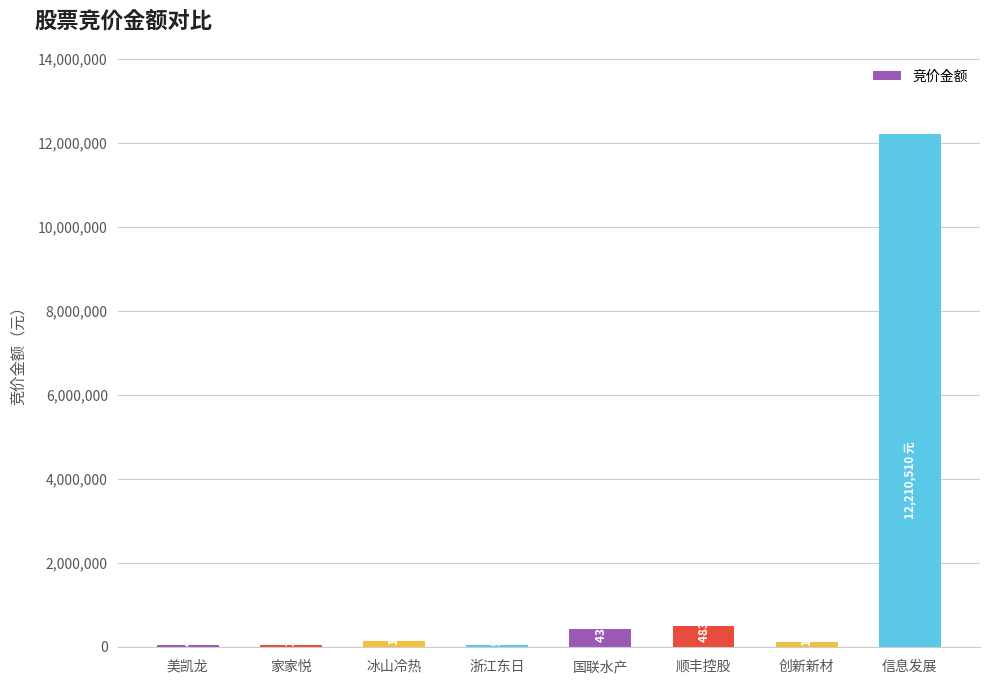

What is the difference between the values at 美凯龙 and 冰山冷热?

97612